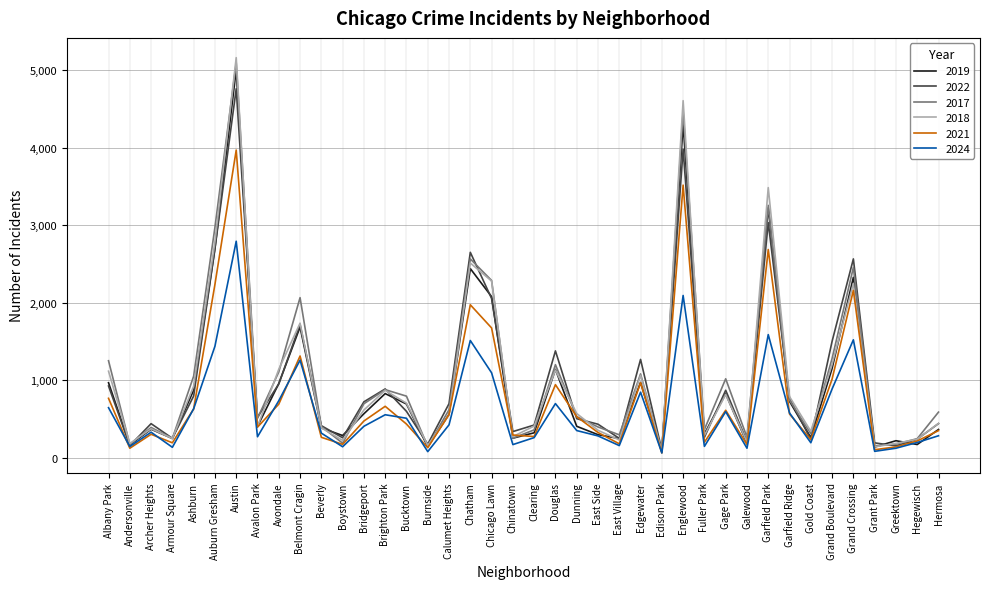

What is the difference between the maximum and second lowest values in the 2021 series?

3866